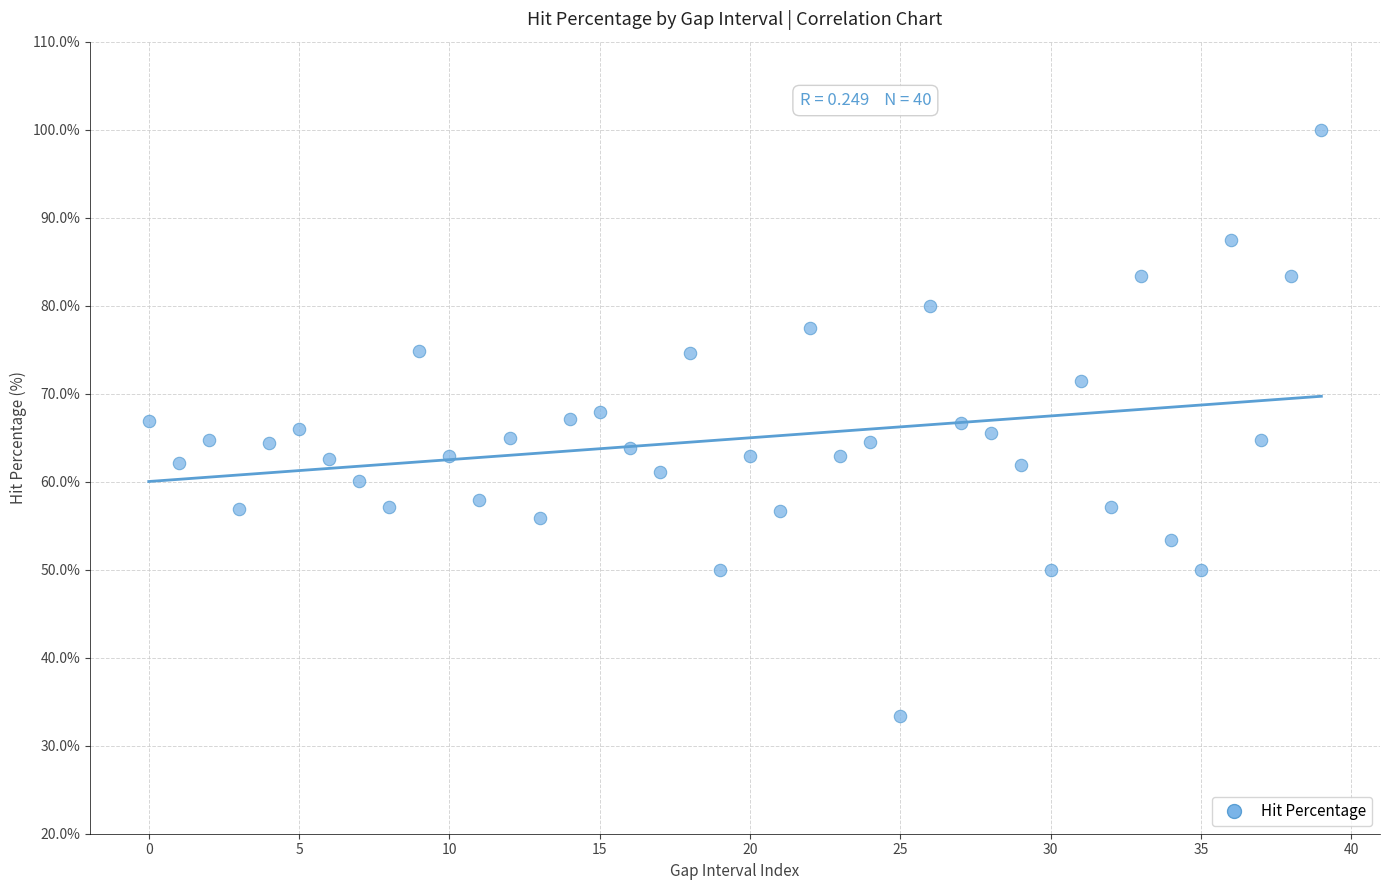

What is the range of Y values (max minus min)?

66.7